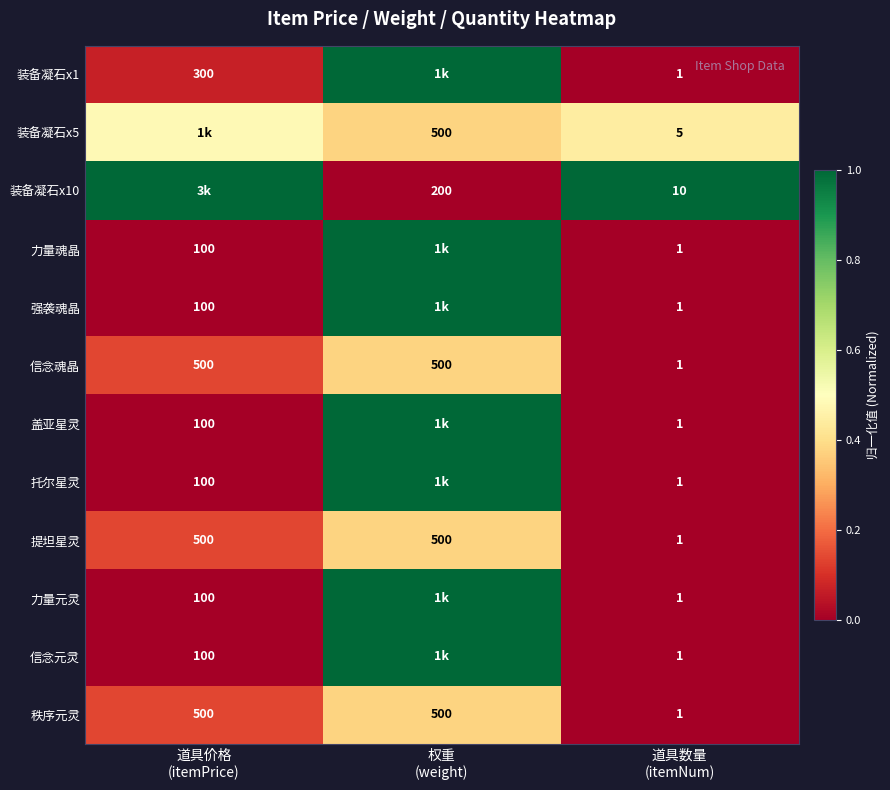

What is the spread (max minus min) of values at 道具价格
(itemPrice)?

1.0